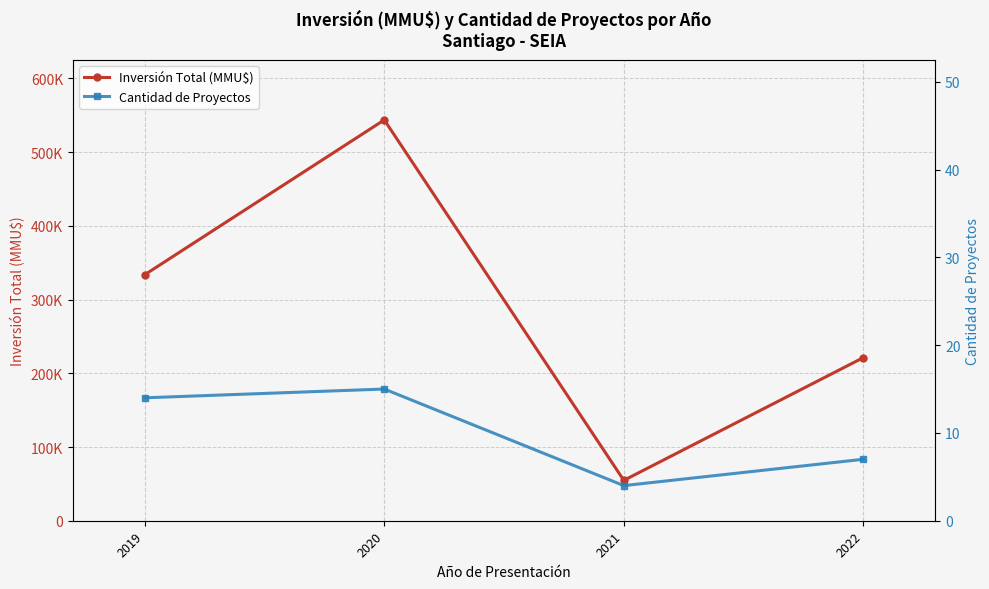

Where does the Inversión Total (MMU$) series first go above 333717?

2020